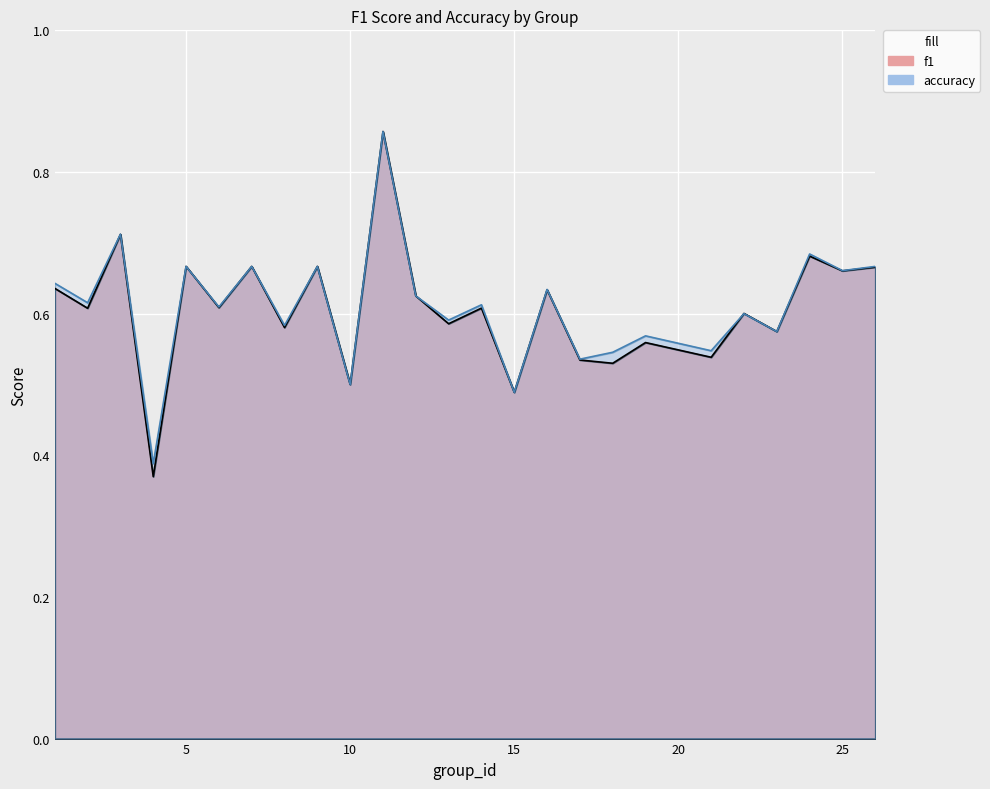

At which label does accuracy reach its peak?

11